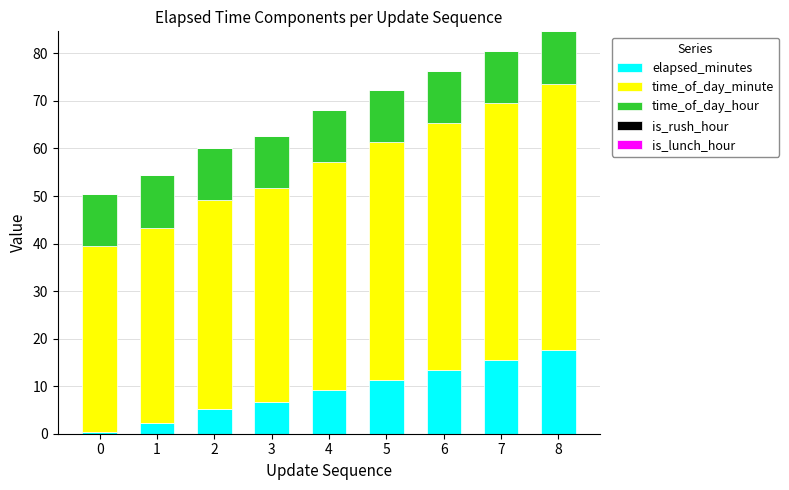

What is the sum of all elapsed_minutes values?

81.5